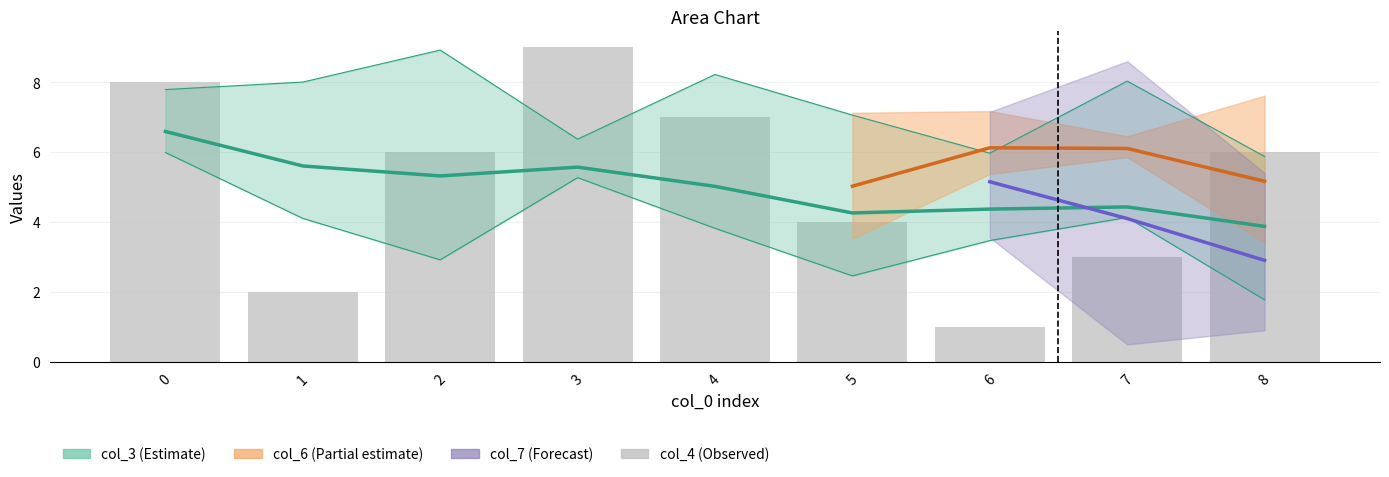

What is the difference between the maximum and minimum values?

8